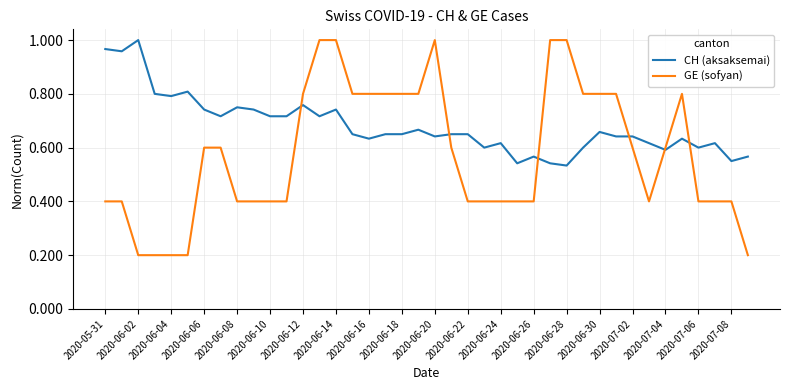

Which series has the largest total across all categories?

CH (aksaksemai)